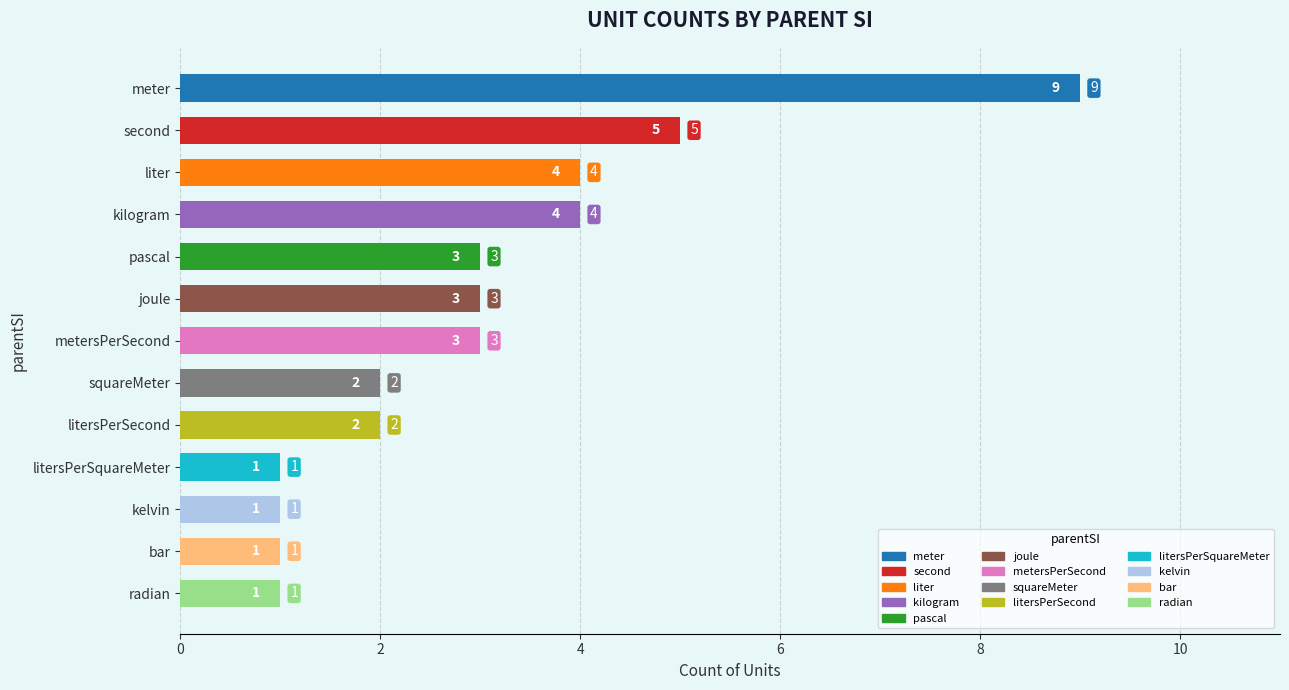

What is the label of the 9th bar from the top?

litersPerSecond